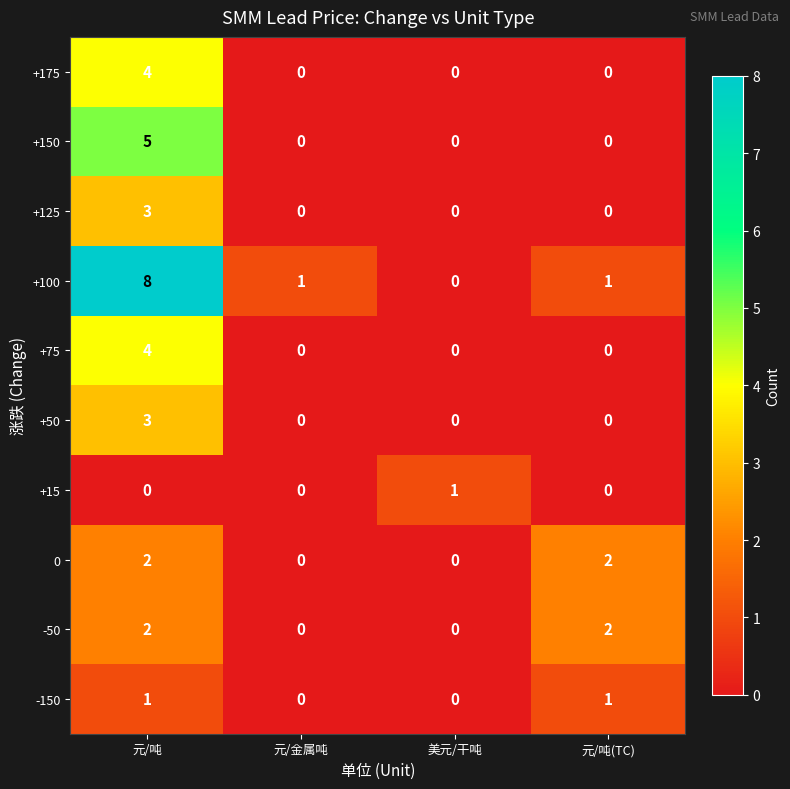

At which label does +50 reach its peak?

元/吨